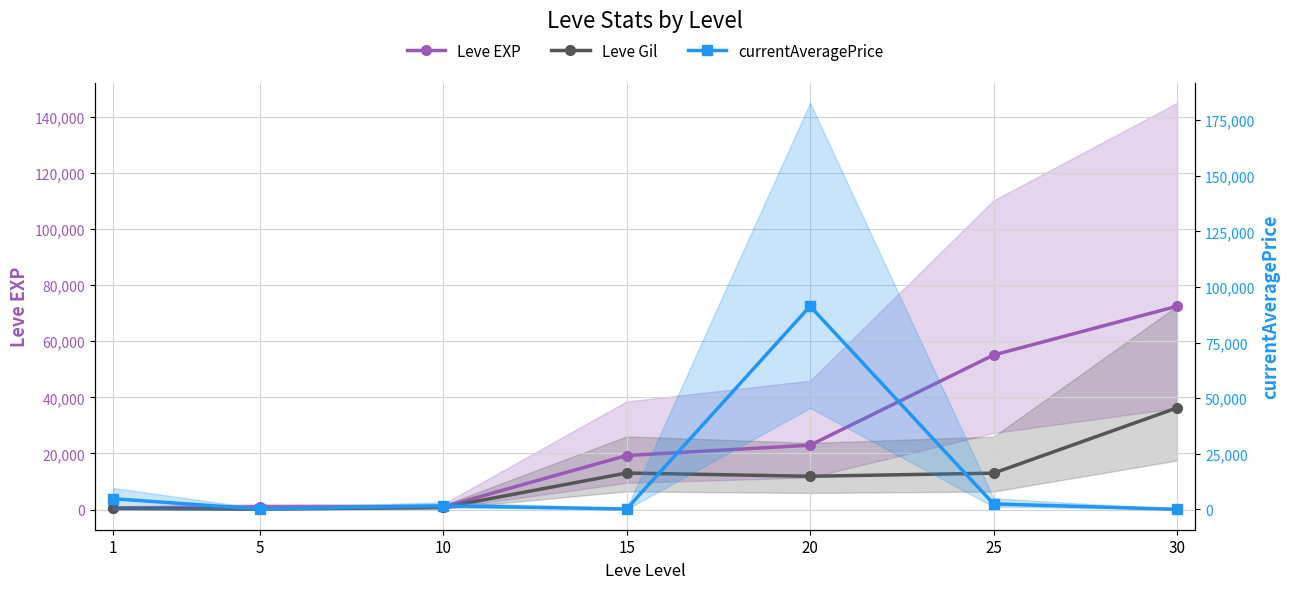

Read the Leve Gil value at 20.

11880.0